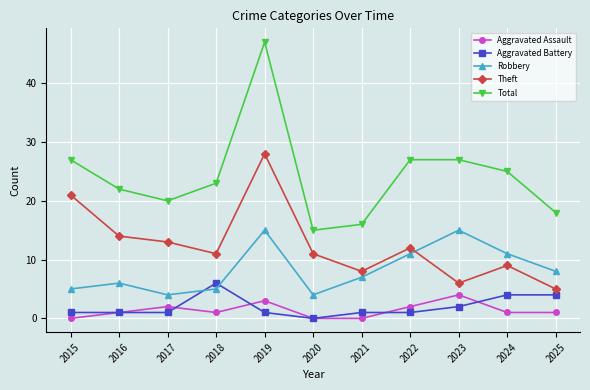

What are all the series names shown in the legend?

Aggravated Assault, Aggravated Battery, Robbery, Theft, Total